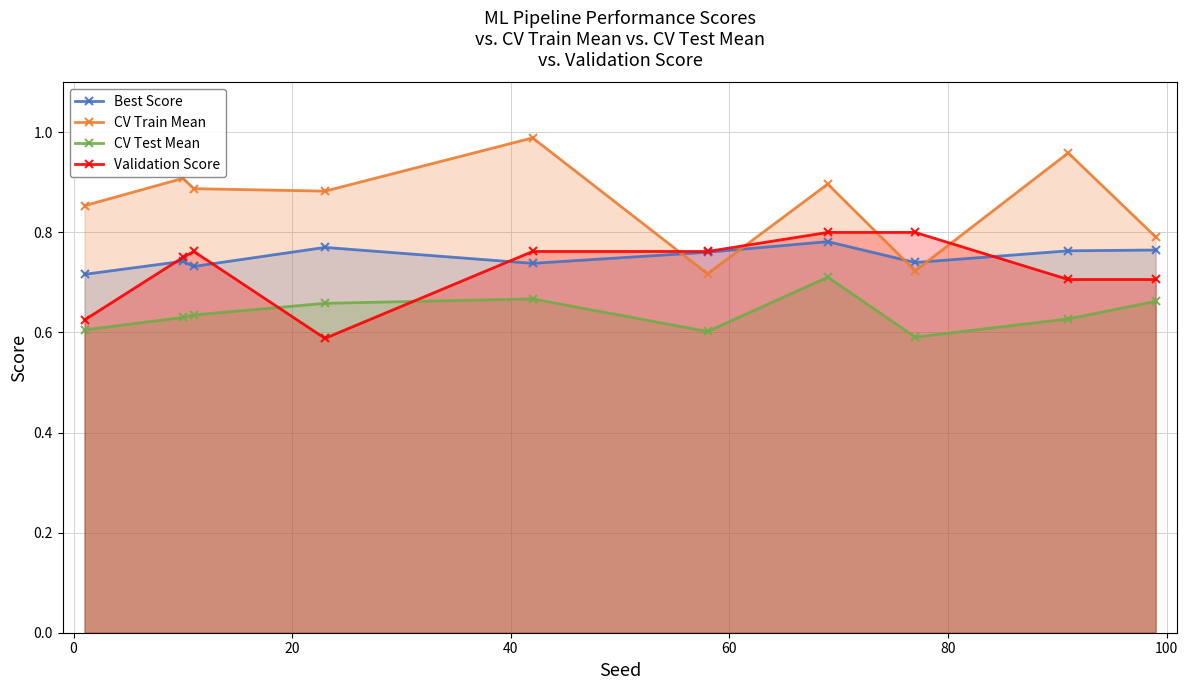

How many lines are shown in the chart?

4